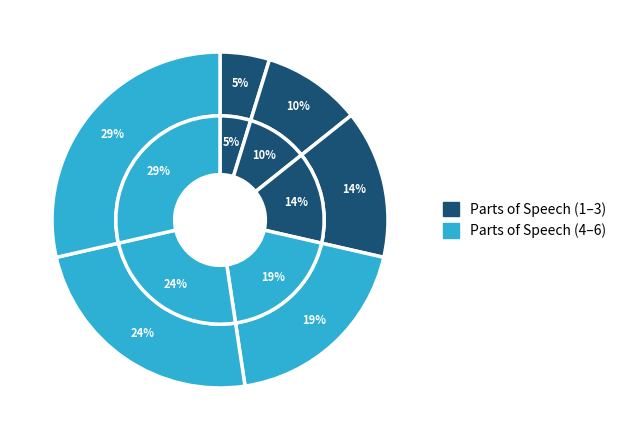

How many segments does this pie chart have?

6